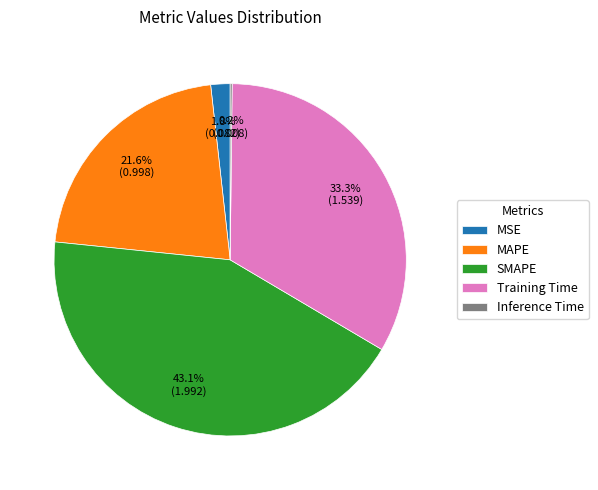

Which category has the biggest portion of the pie?

SMAPE